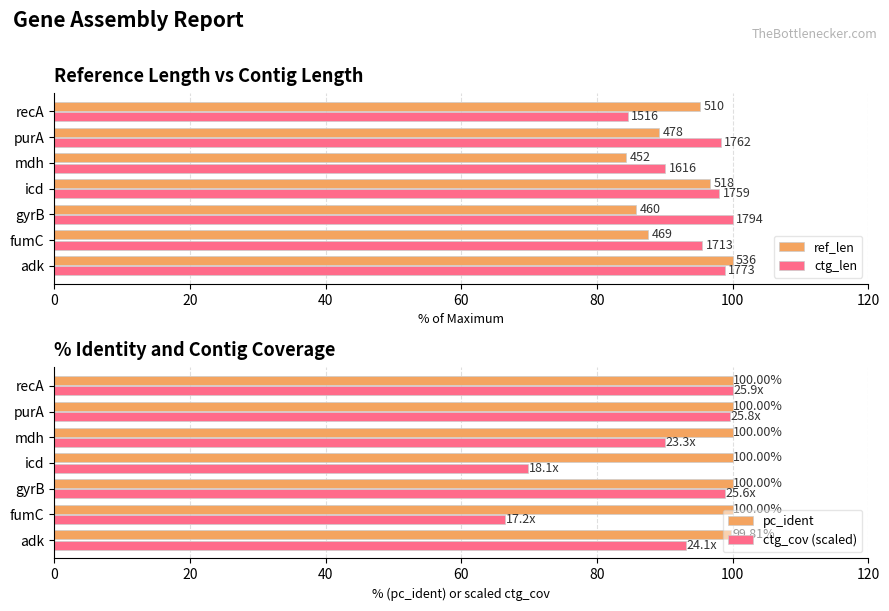

What is the average value of the pc_ident series?

100.0